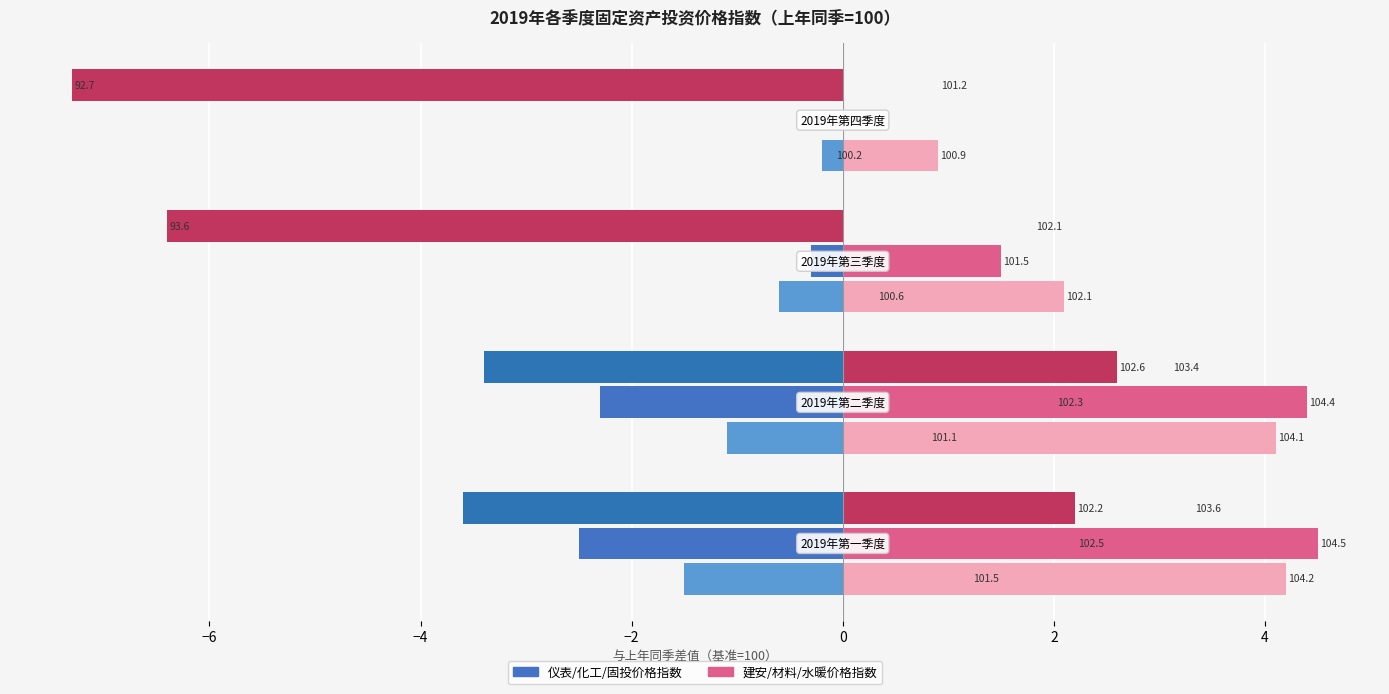

How many distinct data groups are displayed?

6